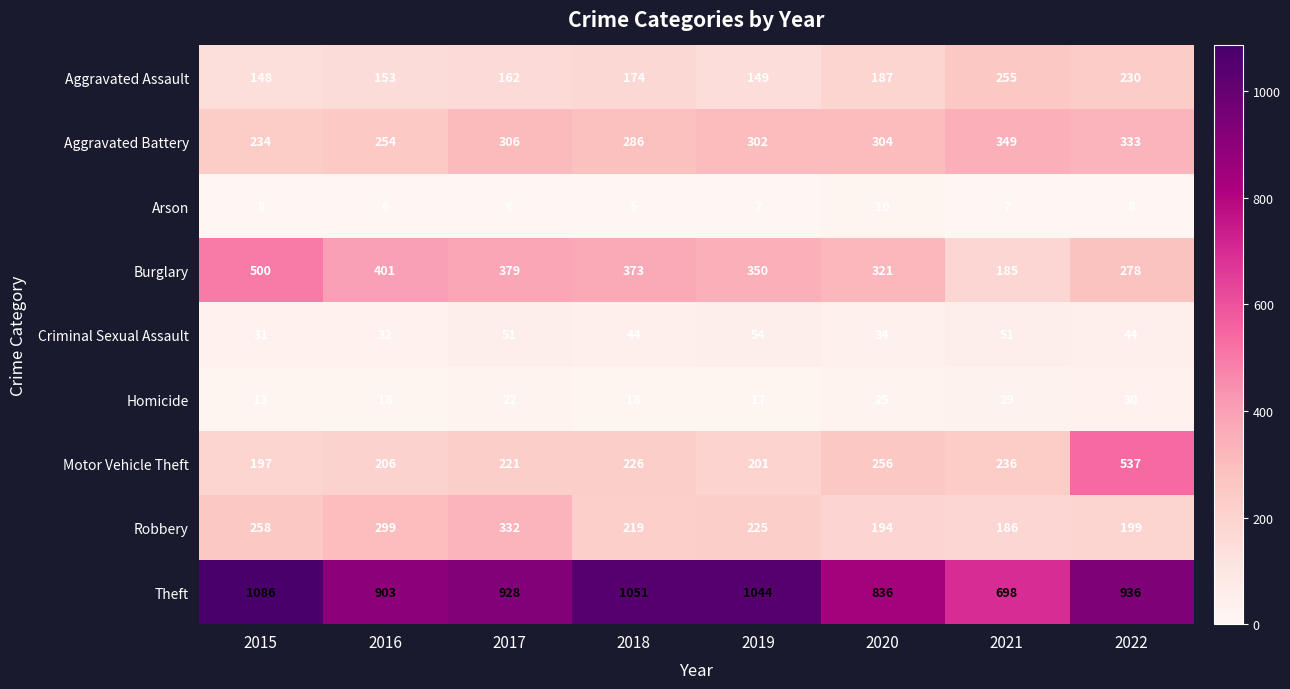

Which category has the lowest value in the Aggravated Battery series?

2015